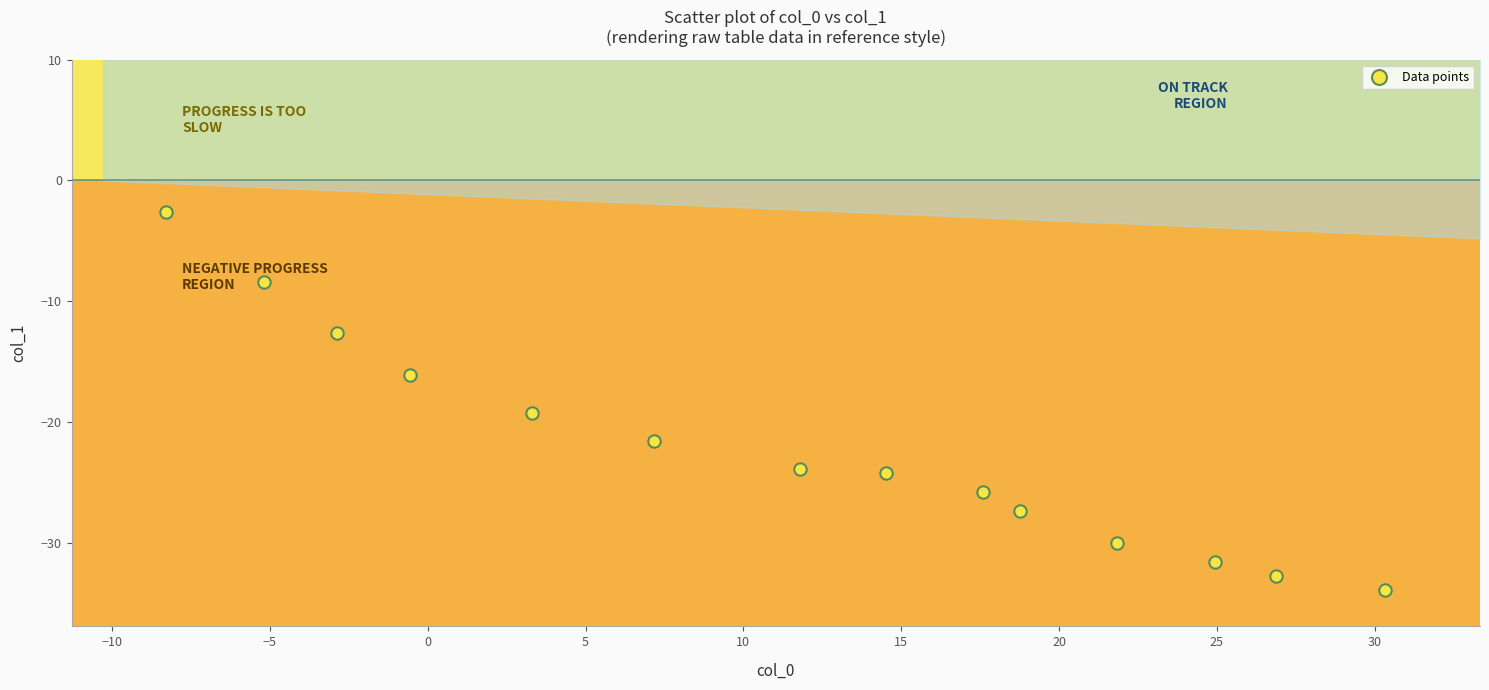

What Y value in the scatter plot is closest to -18?

-19.2